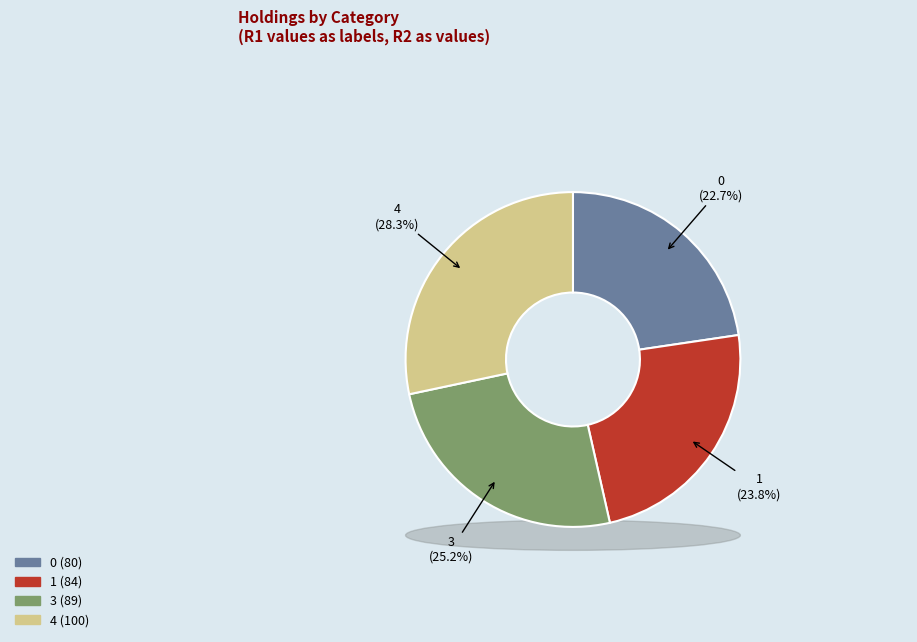

Between 4 and 0, which is larger?

4